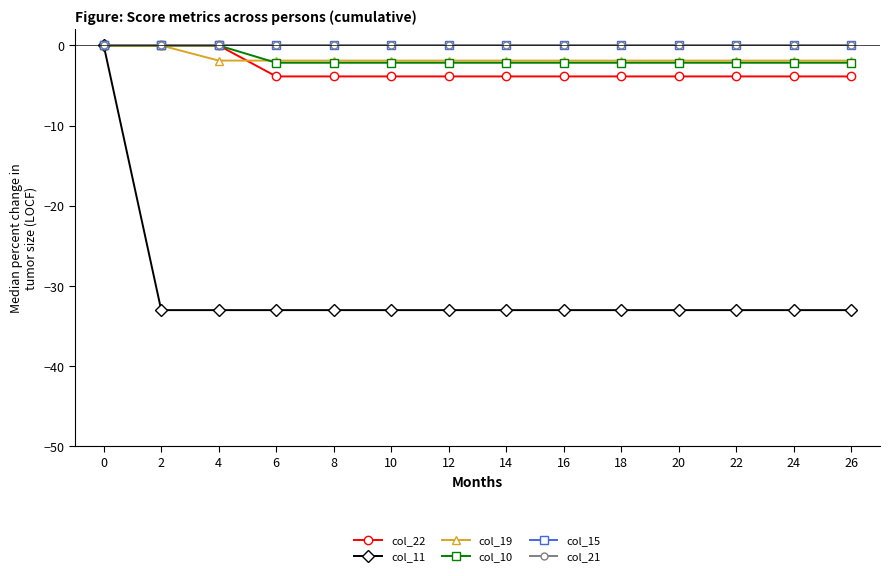

True or false: col_15 and col_10 intersect in this chart.

False